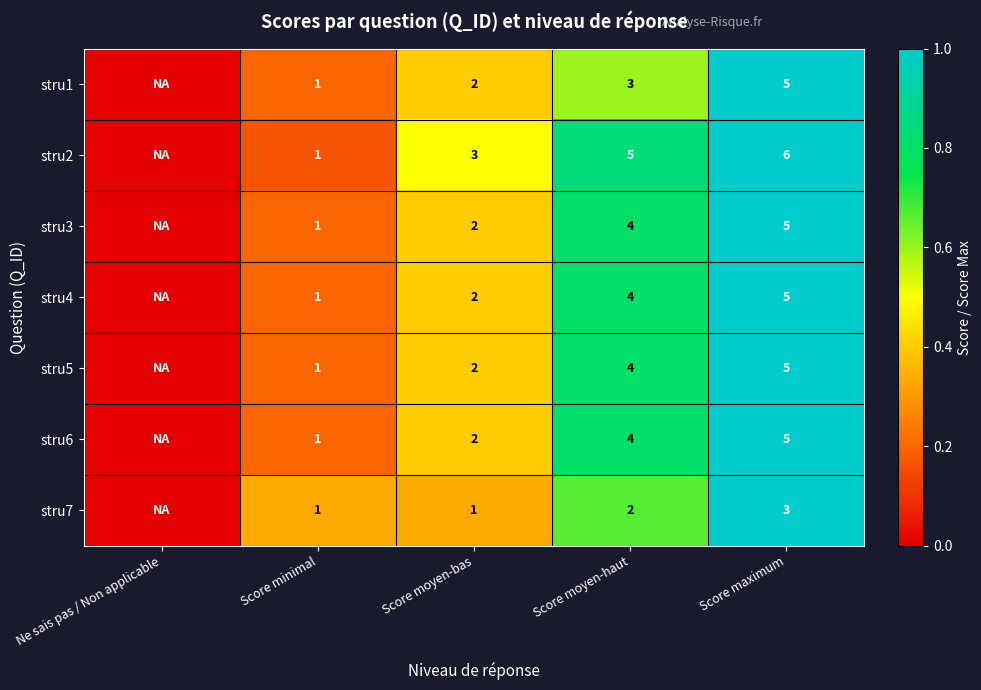

Which series changed the most between Score minimal and Score moyen-haut?

stru2